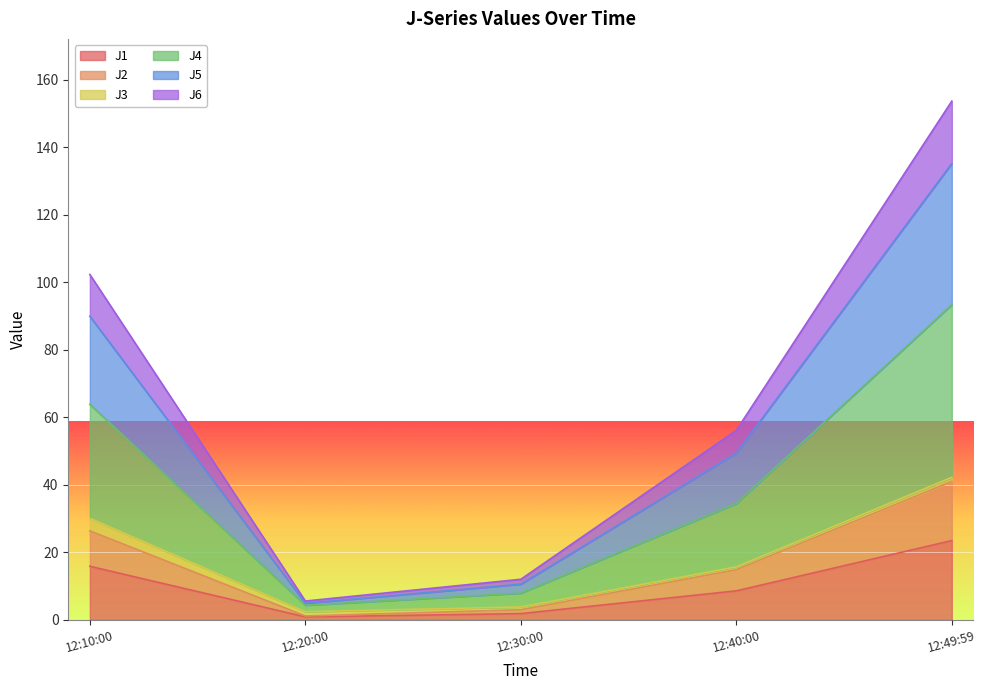

How many interior local valleys does the J6 series have?

1